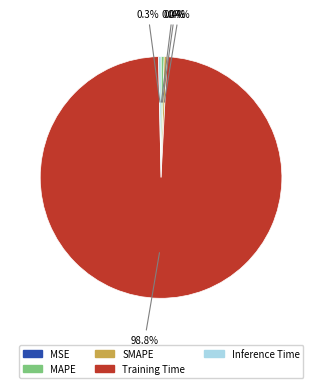

Is the sum of SMAPE and Training Time greater than half?

Yes